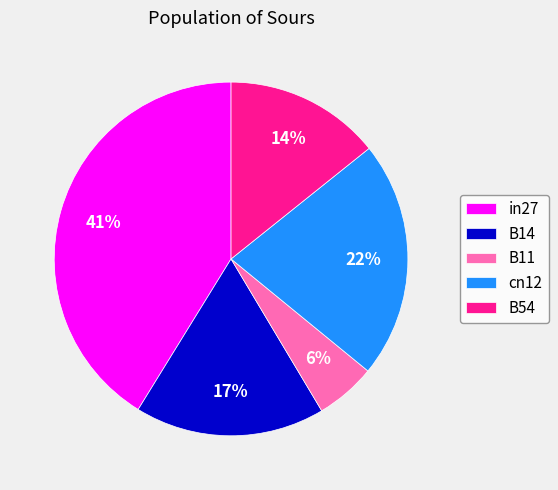

Combined, do in27 and B54 account for over 50%?

Yes